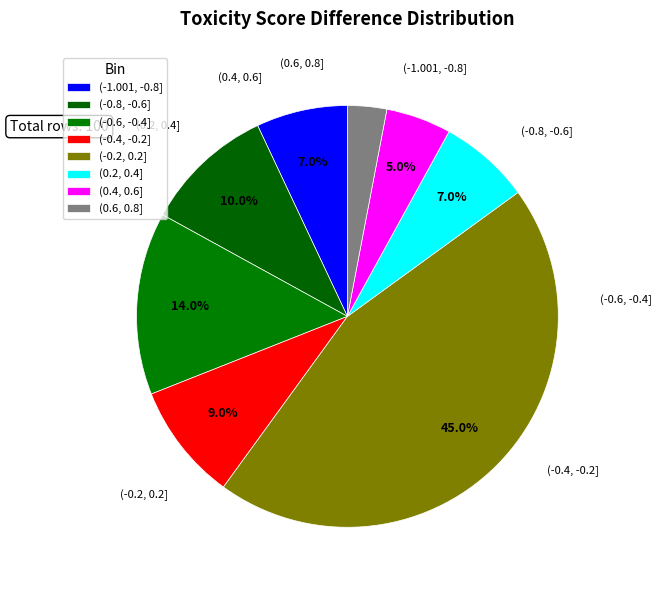

How many segments does this pie chart have?

8